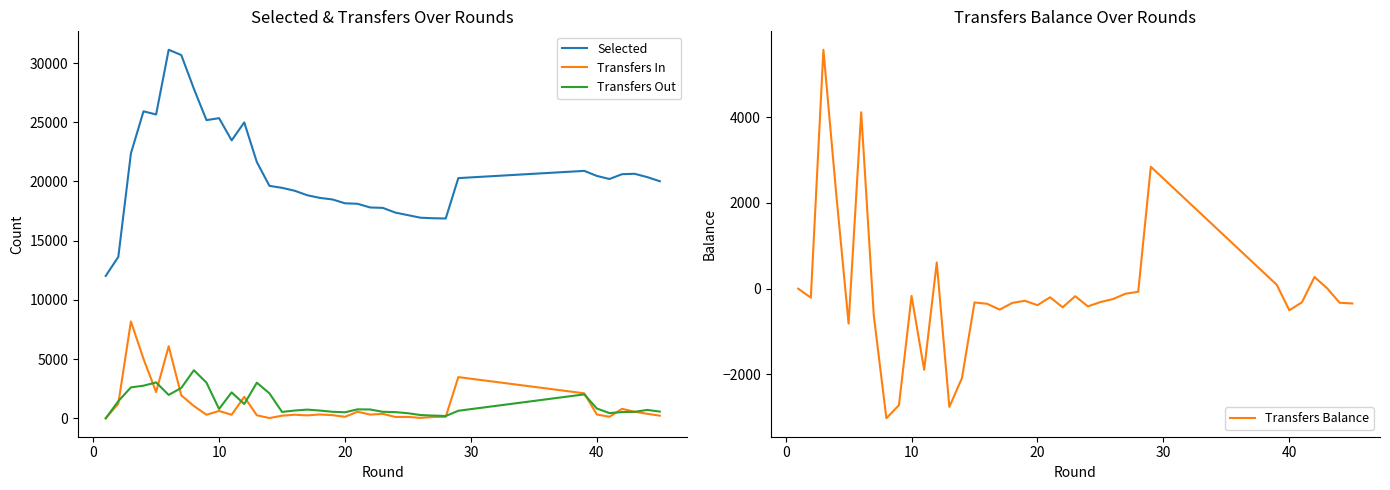

Reading left to right, list all the values displayed in this chart.

Selected: 12026	13638	22372	25926	25661	31126	30678	27833	25182	25349	23473	24992	21641	19631	19465	19219	18841	18616	18485	18159	18117	17806	17772	17373	17158	16940	16897	16874	20285	20897	20472	20210	20616	20651	20371	20023
Transfers In: 0	1237	8181	5017	2217	6086	1941	1038	297	619	298	1815	254	21	218	302	246	323	267	124	555	311	374	111	116	34	114	122	3479	2110	324	124	798	555	379	223
Transfers Out: 0	1446	2611	2753	3030	1974	2565	4059	3011	787	2189	1203	3009	2106	538	654	734	654	549	508	755	745	548	523	428	275	230	194	636	2019	827	441	525	546	707	567
Transfers Balance: 0	-209	5570	2264	-813	4112	-624	-3021	-2714	-168	-1891	612	-2755	-2085	-320	-352	-488	-331	-282	-384	-200	-434	-174	-412	-312	-241	-116	-72	2843	91	-503	-317	273	9	-328	-344